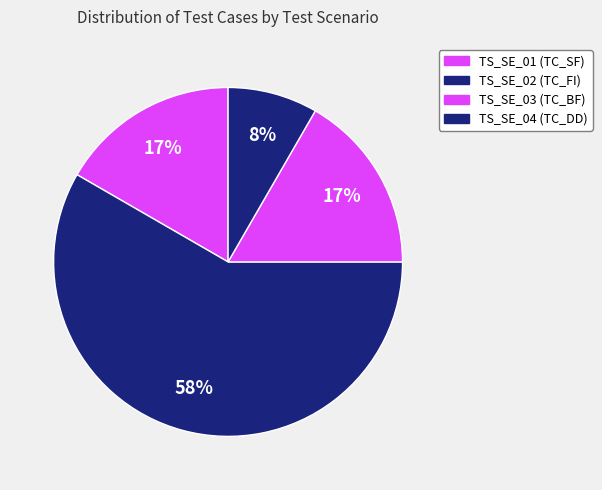

Which category has the smallest portion of the pie?

TS_SE_04 (TC_DD)